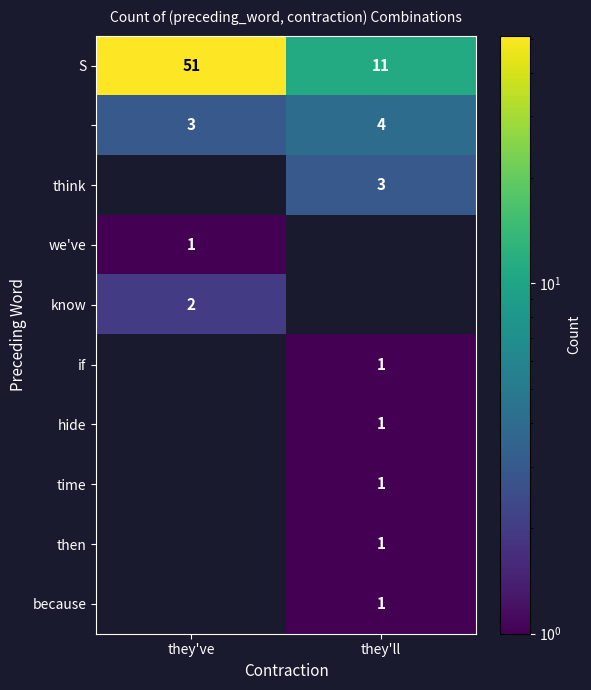

The value of we've at they've is 1. True or false?

True